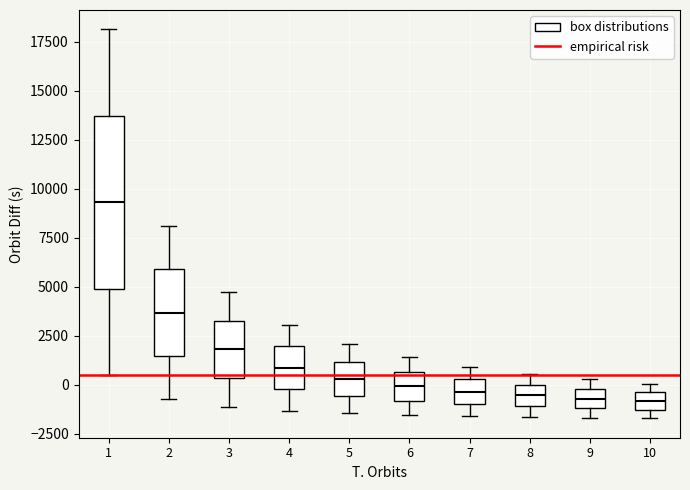

Reading left to right, read every box against the y-axis: the position of its median line, the range the box covers, and the ends of its whiskers. The values are not printed on the chart, so give them approximately, as read against the axis.

1: median 9500, box 5000 to 13500, whiskers 500 to 18000
2: median 3500, box 1500 to 6000, whiskers -500 to 8000
3: median 2000, box 500 to 3500, whiskers -1000 to 4500
4: median 1000, box 0 to 2000, whiskers -1500 to 3000
5: median 500, box -500 to 1000, whiskers -1500 to 2000
6: median 0, box -1000 to 500, whiskers -1500 to 1500
7: median -500, box -1000 to 500, whiskers -1500 to 1000
8: median -500, box -1000 to 0, whiskers -1500 to 500
9: median -500, box -1000 to 0, whiskers -1500 to 500
10: median -1000, box -1500 to -500, whiskers -1500 (just below the box's lower edge) to 0